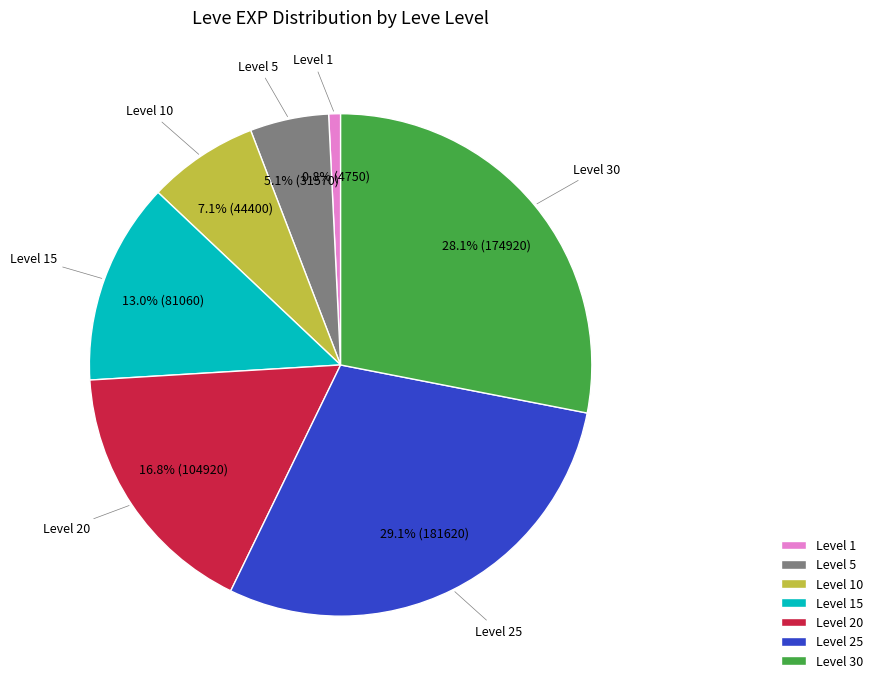

How much of the chart is everything except Level 1?

99.2%